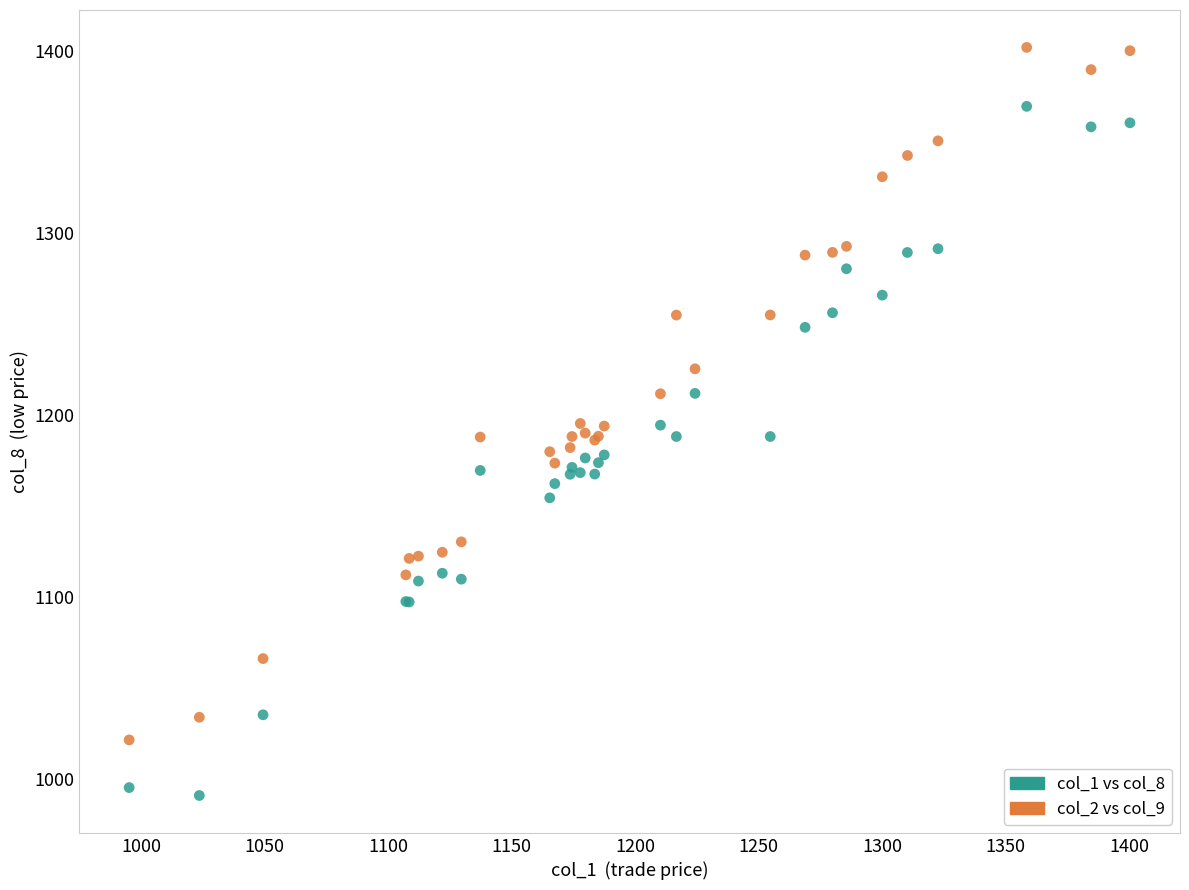

Which series contains the highest Y value?

col_2 vs col_9